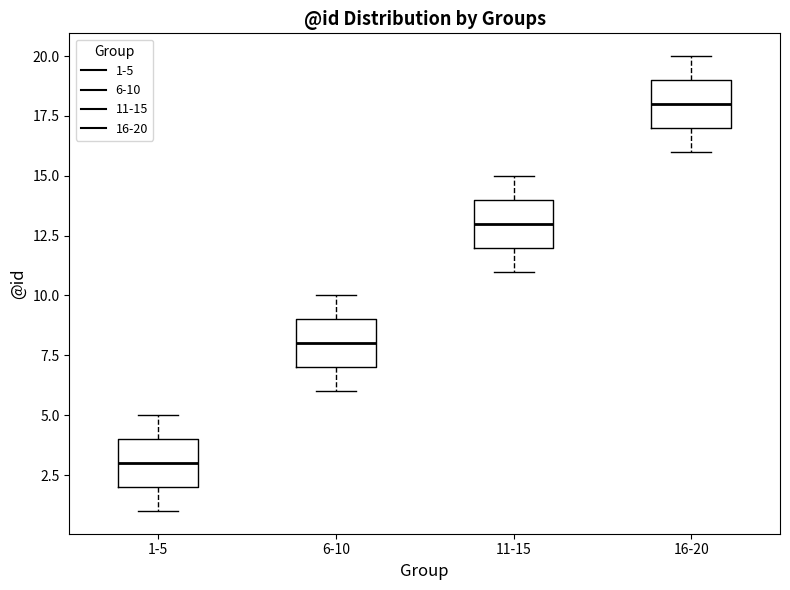

Which box's median line is the highest?

16-20